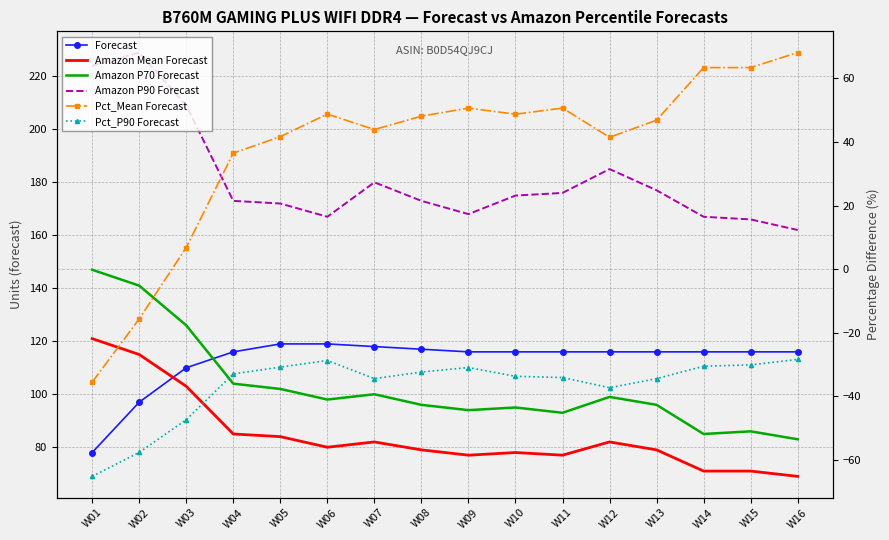

At which category does the chart reach its minimum across all series?

W01